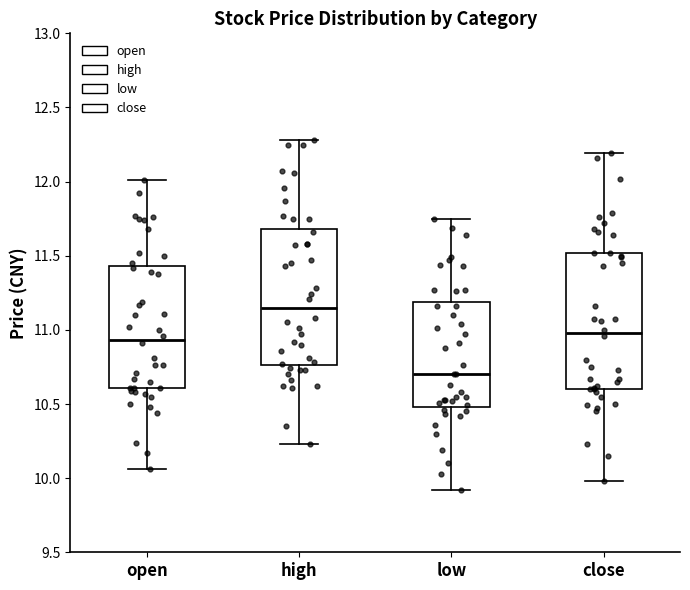

Where is the lower edge of the box for open on the y-axis? The values are not printed on the chart, so give them approximately, as read against the axis.

10.60